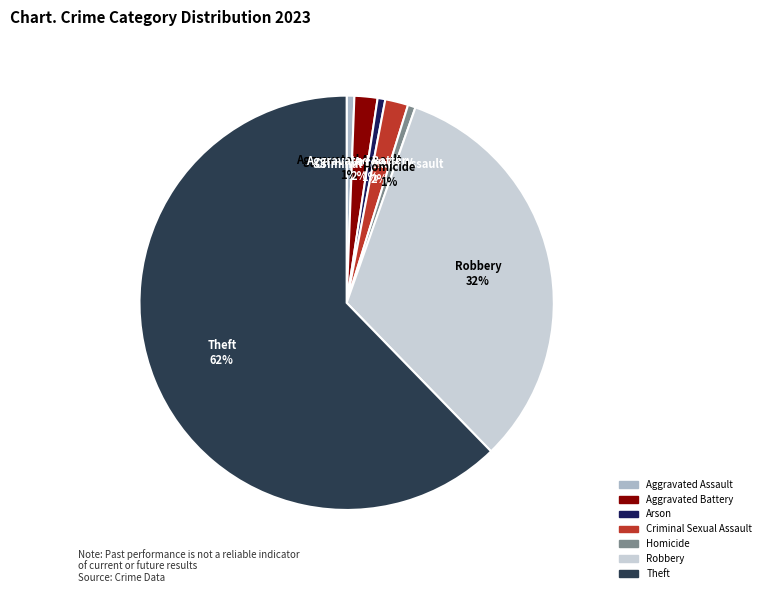

Which slice represents more than half of the pie?

Theft